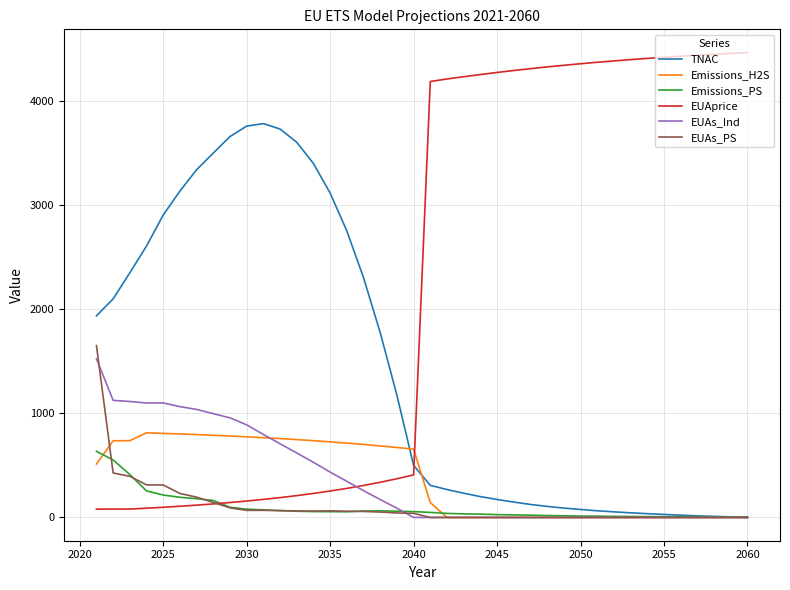

What is the maximum value shown in the chart?

4465.1